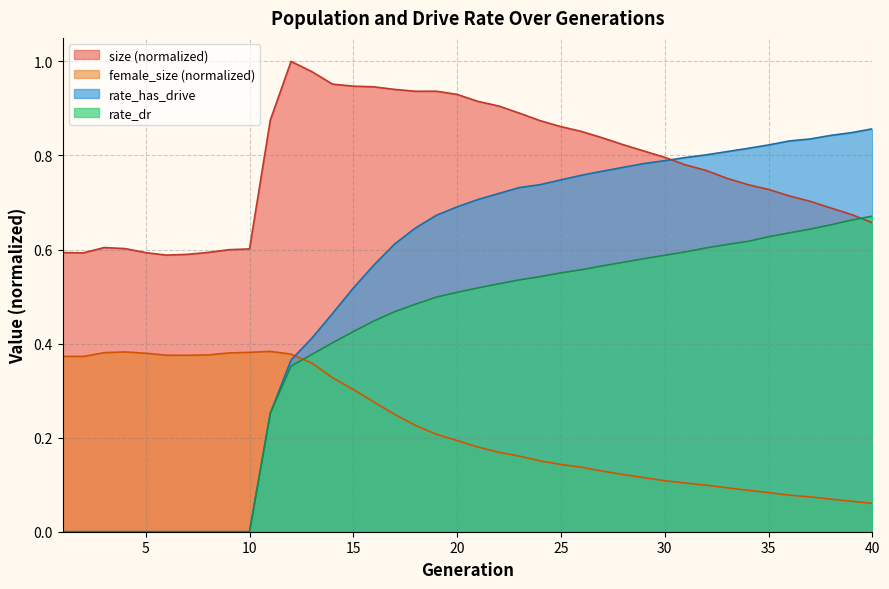

Reading left to right, extract all data points from this chart.

size: 0.6	0.6	0.6	0.6	0.6	0.6	0.6	0.6	0.6	0.6	0.9	1.0	1.0	1.0	0.9	0.9	0.9	0.9	0.9	0.9	0.9	0.9	0.9	0.9	0.9	0.9	0.8	0.8	0.8	0.8	0.8	0.8	0.8	0.7	0.7	0.7	0.7	0.7	0.7	0.7
female_size: 0.4	0.4	0.4	0.4	0.4	0.4	0.4	0.4	0.4	0.4	0.4	0.4	0.4	0.3	0.3	0.3	0.2	0.2	0.2	0.2	0.2	0.2	0.2	0.2	0.1	0.1	0.1	0.1	0.1	0.1	0.1	0.1	0.1	0.1	0.1	0.1	0.1	0.1	0.1	0.1
rate_dr: 0.0	0.0	0.0	0.0	0.0	0.0	0.0	0.0	0.0	0.0	0.3	0.4	0.4	0.4	0.4	0.4	0.5	0.5	0.5	0.5	0.5	0.5	0.5	0.5	0.6	0.6	0.6	0.6	0.6	0.6	0.6	0.6	0.6	0.6	0.6	0.6	0.6	0.7	0.7	0.7
rate_has_drive: 0.0	0.0	0.0	0.0	0.0	0.0	0.0	0.0	0.0	0.0	0.3	0.4	0.4	0.5	0.5	0.6	0.6	0.6	0.7	0.7	0.7	0.7	0.7	0.7	0.7	0.8	0.8	0.8	0.8	0.8	0.8	0.8	0.8	0.8	0.8	0.8	0.8	0.8	0.8	0.9